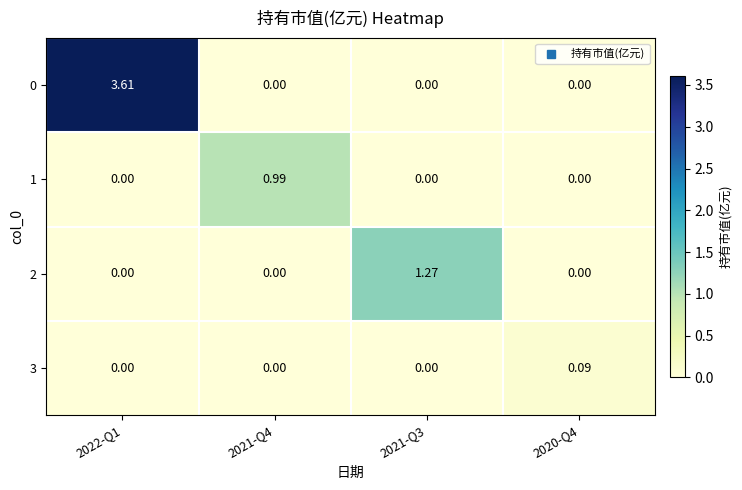

At which category is the sum across all series the highest?

2022-Q1